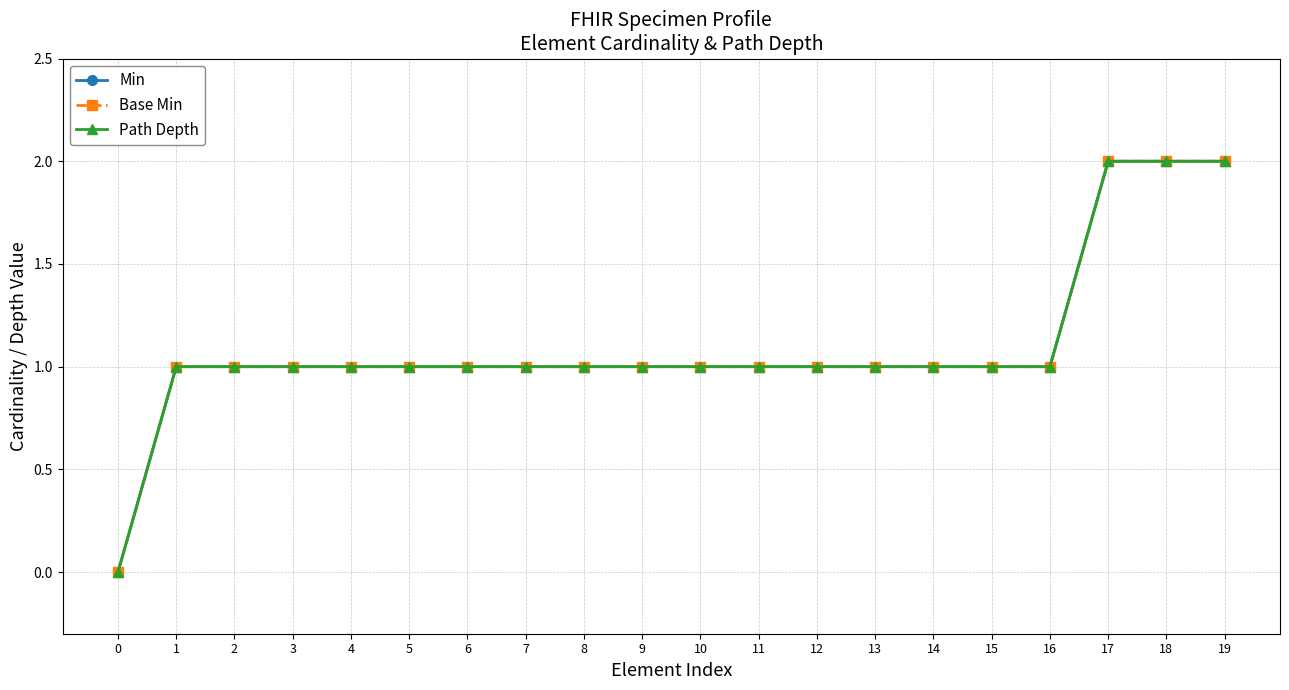

Does the chart have visible grid lines?

Yes